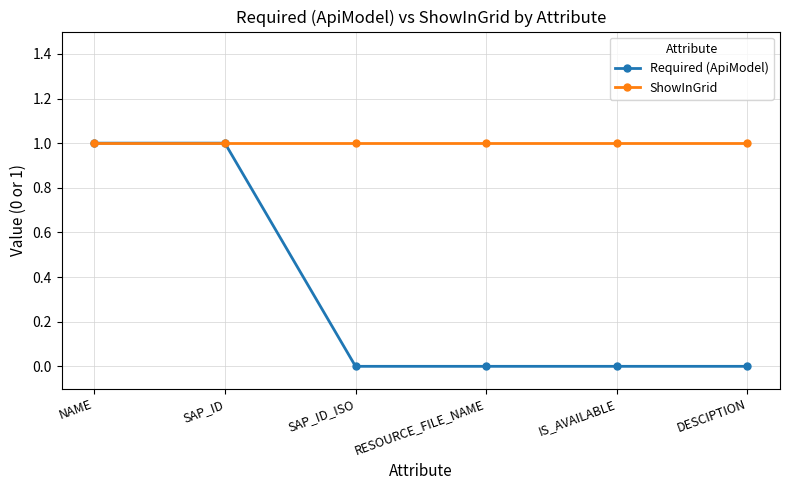

Rank the series by their average value, from highest to lowest.

ShowInGrid, Required (ApiModel)